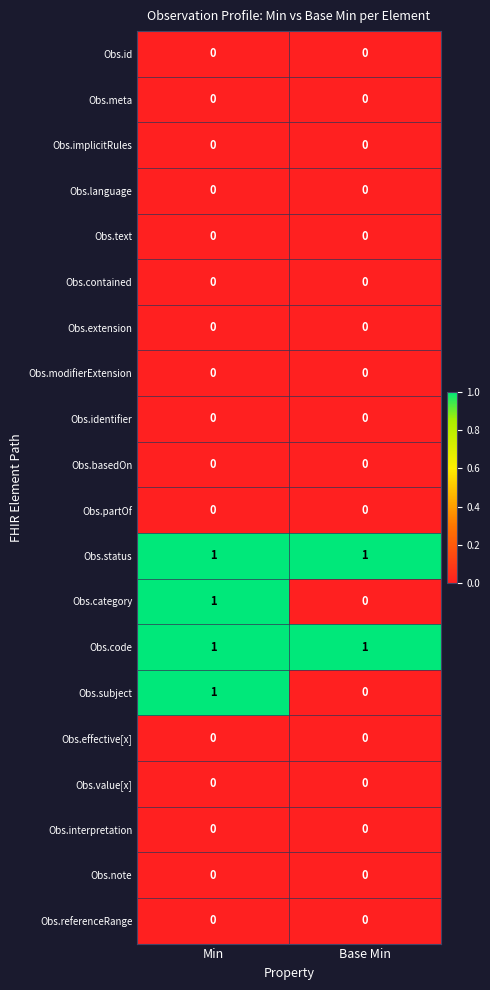

The Obs.meta series shows 0 at Min. True or false?

True